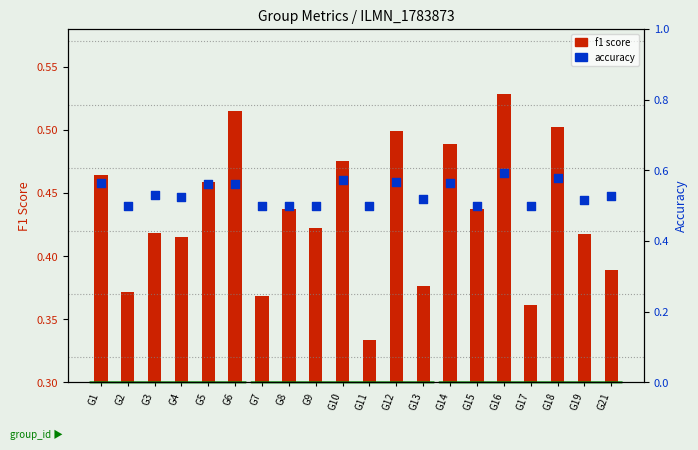

What is the total value across all series at G19?

0.9